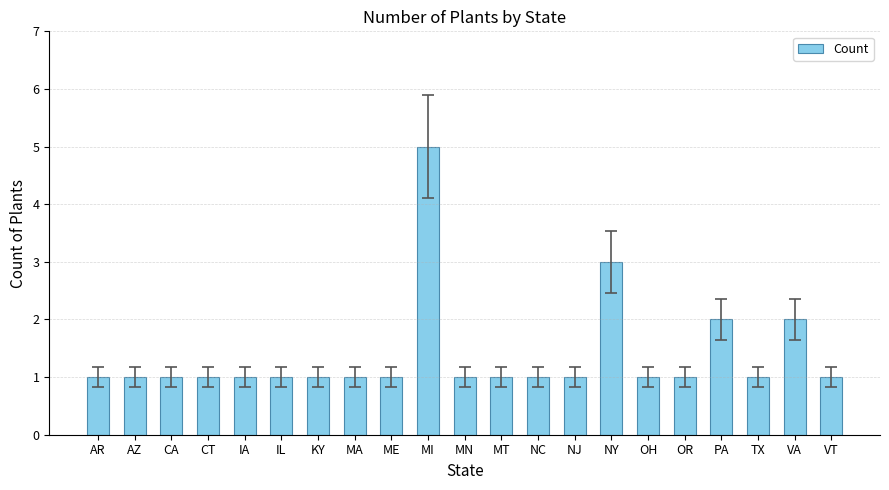

What is the sum of all values?

29